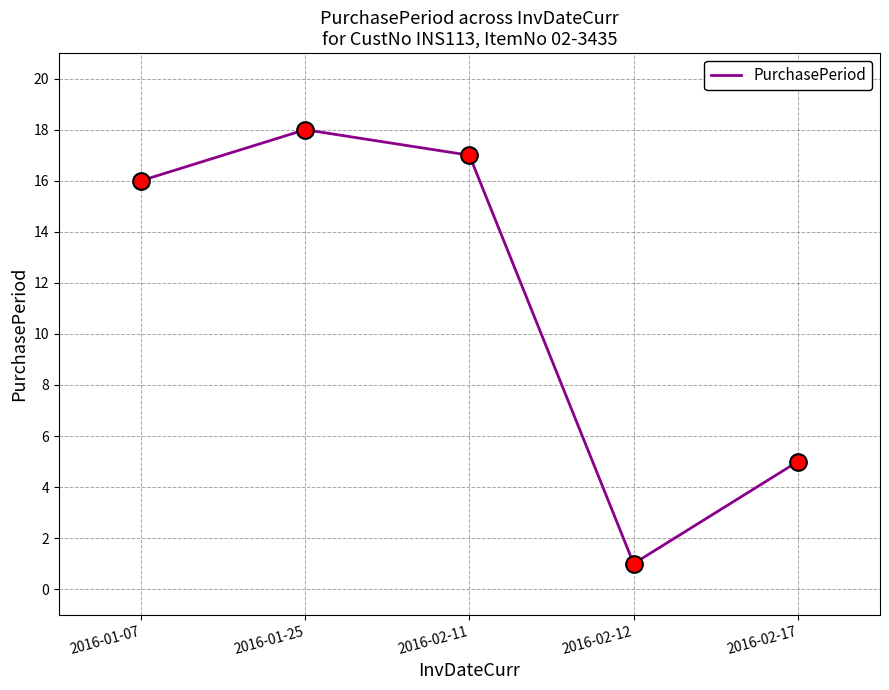

Where is the data nearest to the value 9?

2016-02-17